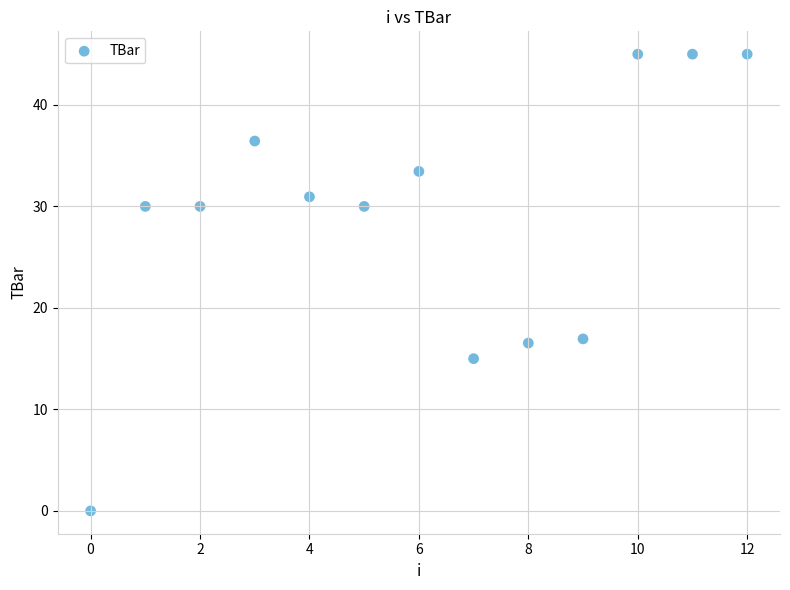

What is the range of Y values (max minus min)?

45.0